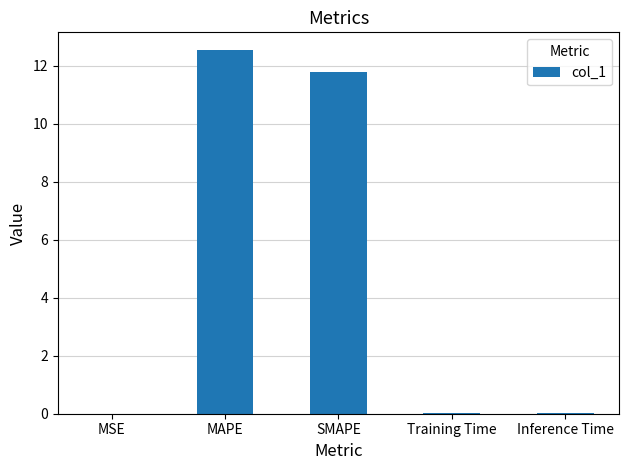

What is the change in value from MSE to MAPE?

+12.5